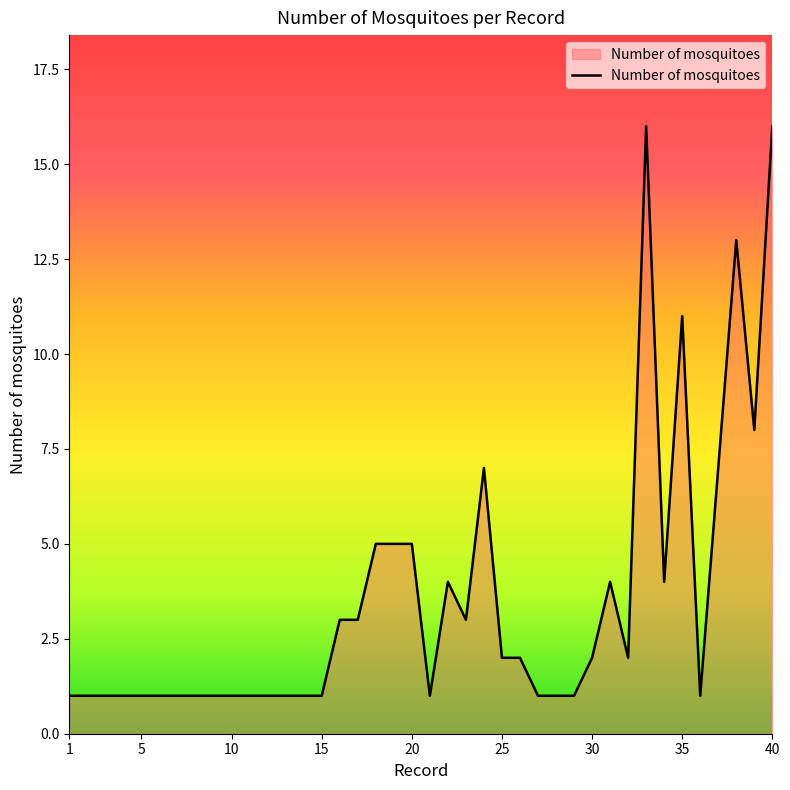

Reading left to right, transcribe all the data shown in this chart.

1	1	1	1	1	1	1	1	1	1	1	1	1	1	1	3	3	5	5	5	1	4	3	7	2	2	1	1	1	2	4	2	16	4	11	1	7	13	8	16